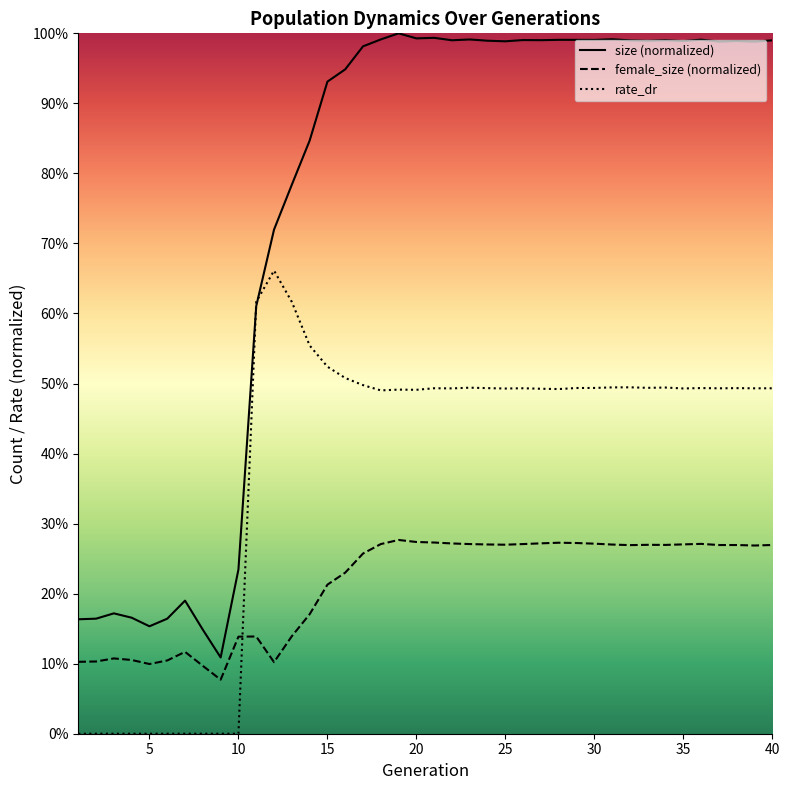

Which series ends up on top after the final intersection of female_size (normalized) and rate_dr?

rate_dr